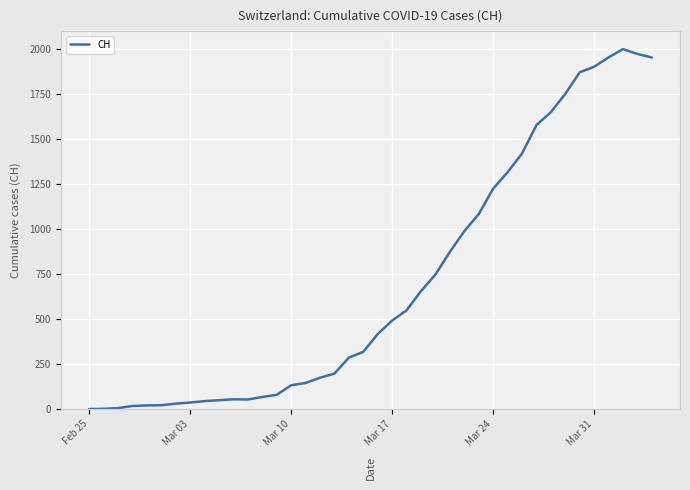

What is the greatest value displayed?

2002